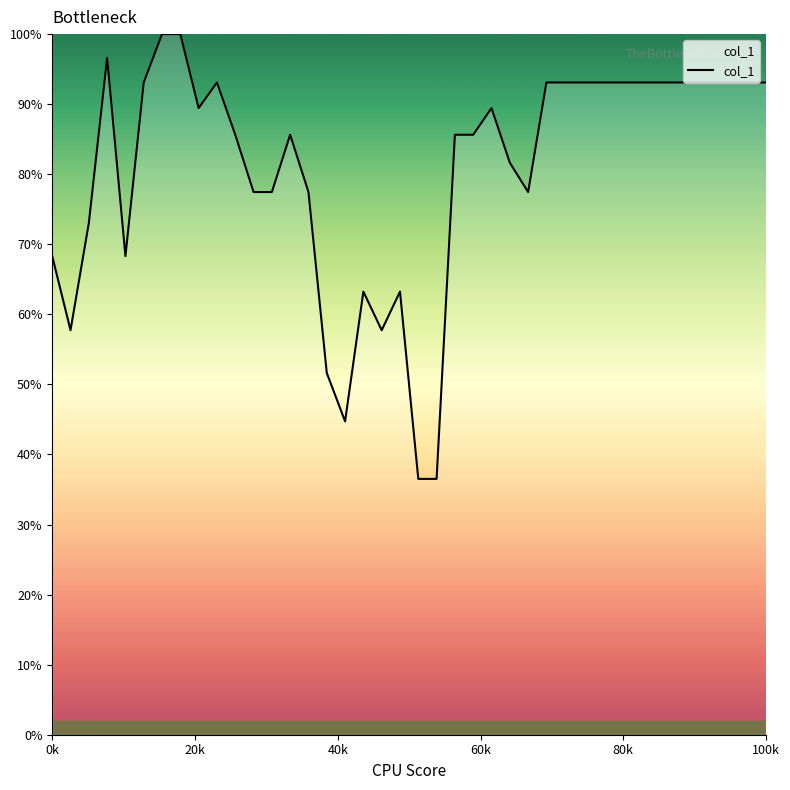

True or false: there are more than 1 points higher than both neighbors.

True